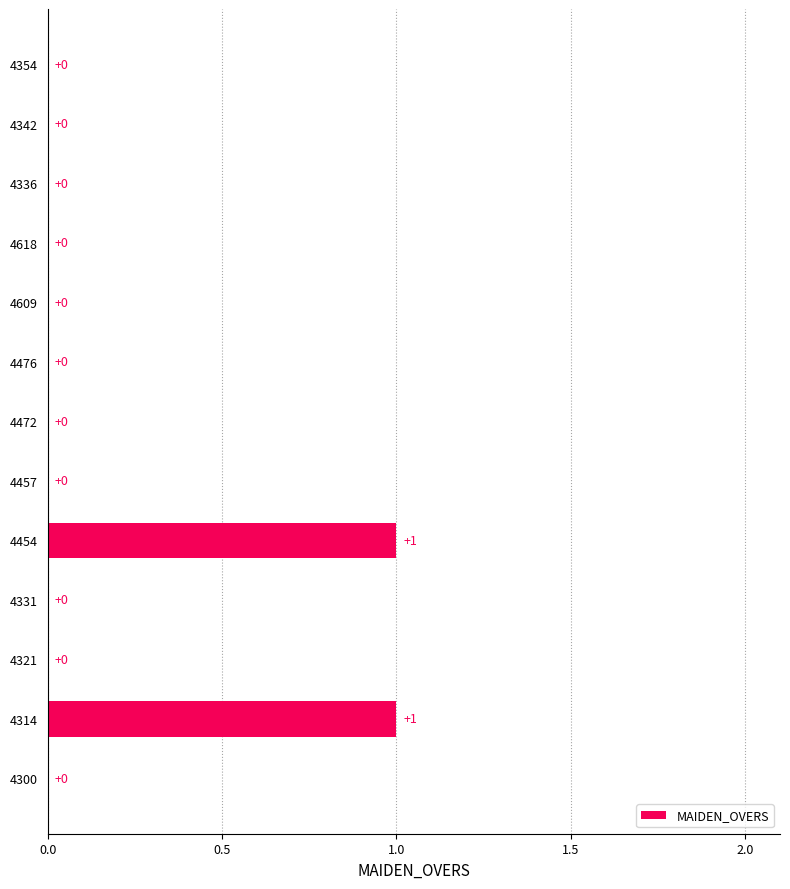

Does the chart contain stacked bars?

No